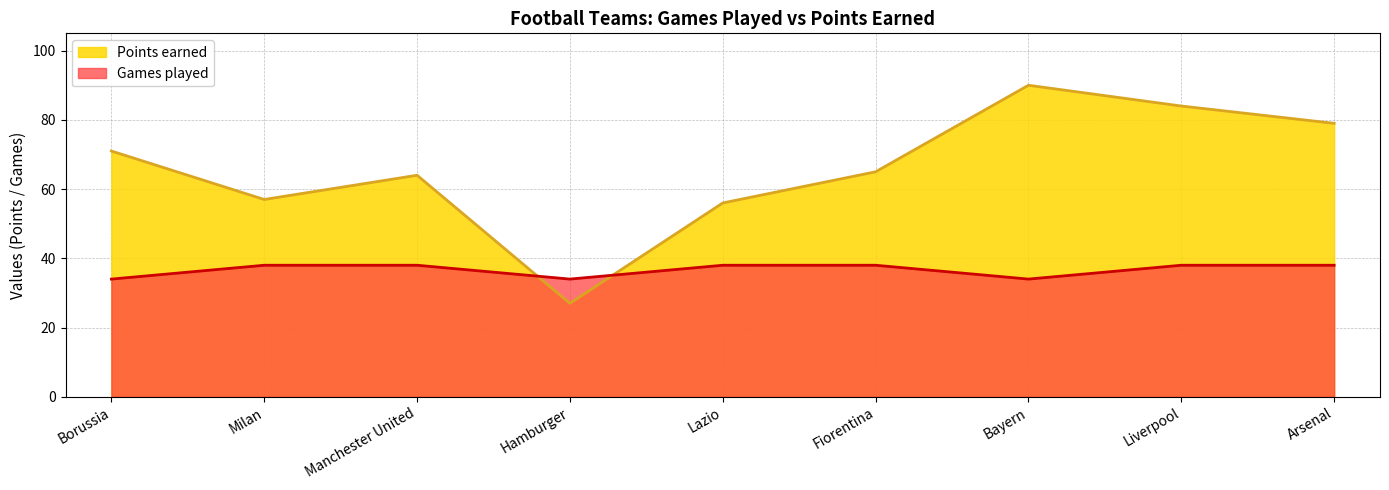

Rank the series at Manchester United from lowest to highest value.

Games played, Points earned